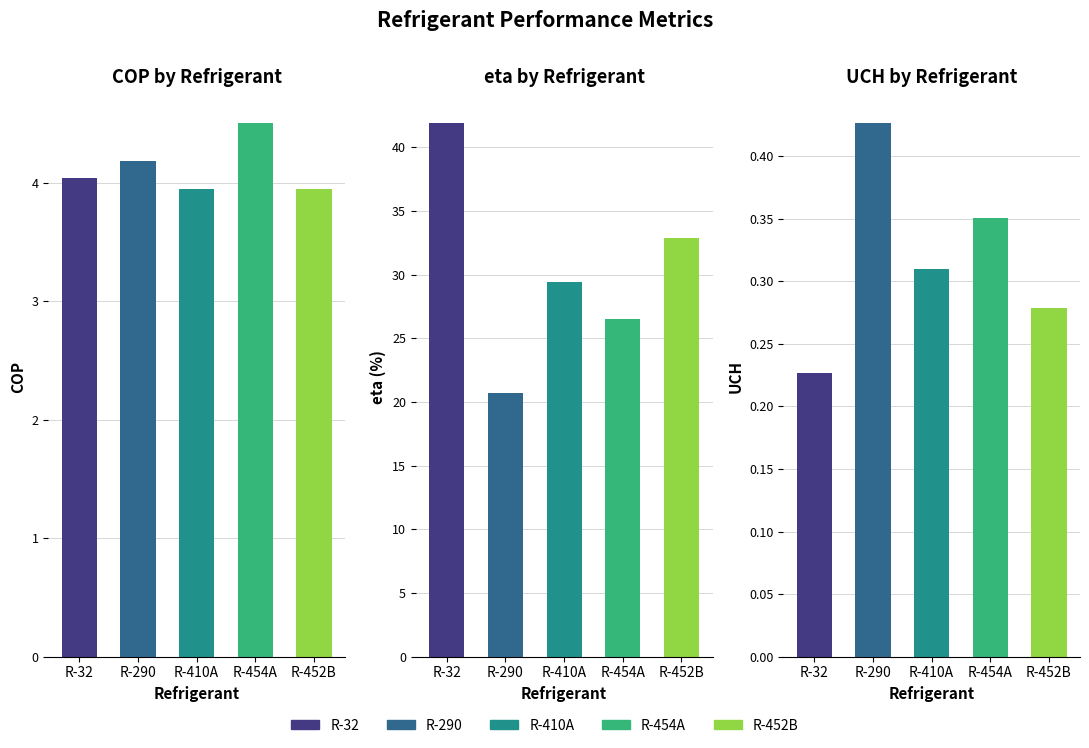

What is the value of the eta bar at the 2nd from the left?

20.7